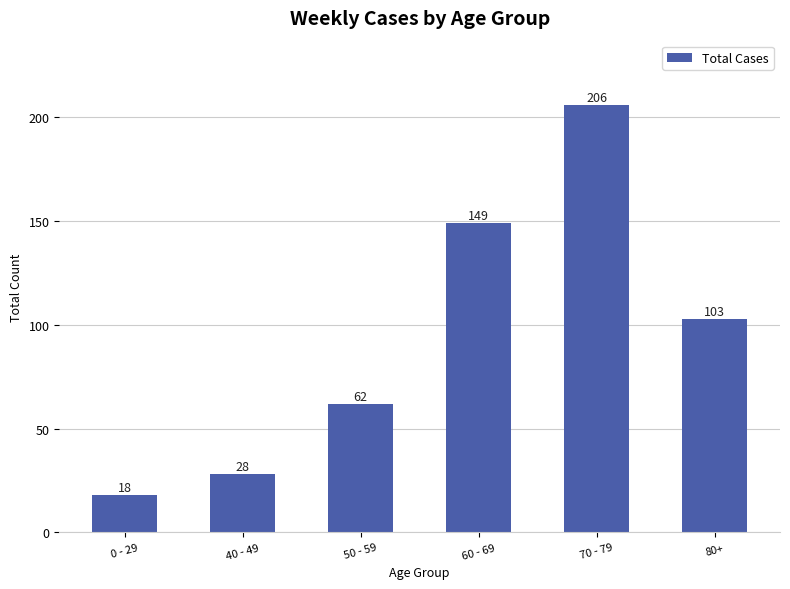

List the labels in order of value, largest first.

70 - 79, 60 - 69, 80+, 50 - 59, 40 - 49, 0 - 29